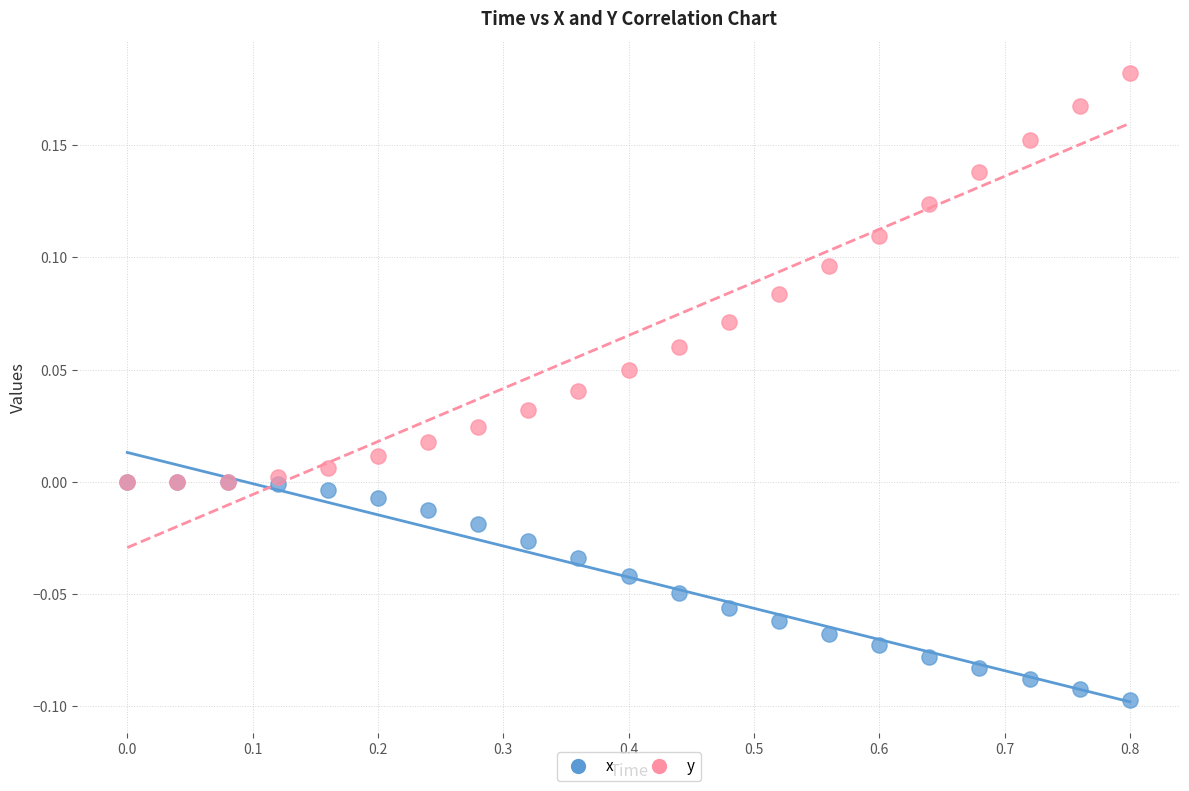

What are all the series names shown in the legend?

x, y